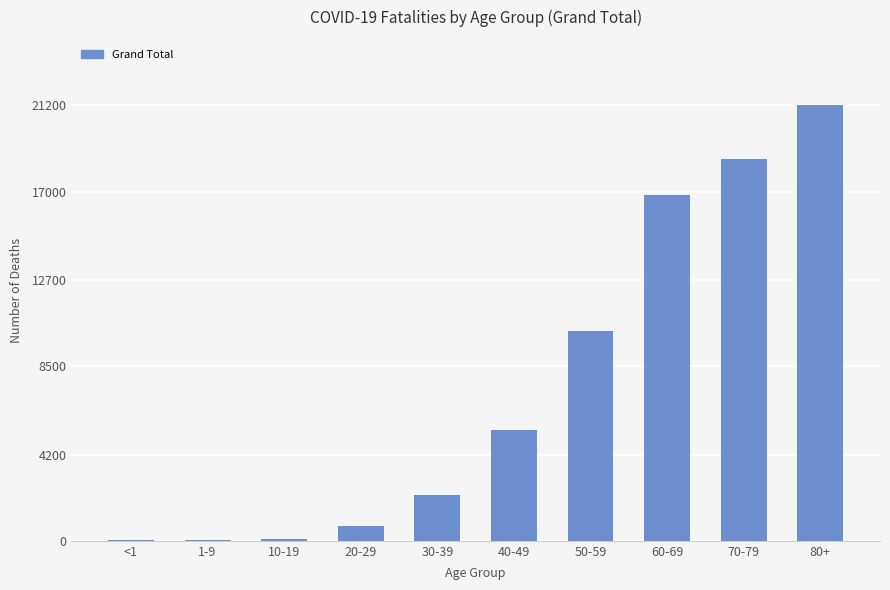

Where is the data nearest to the value 10608?

50-59